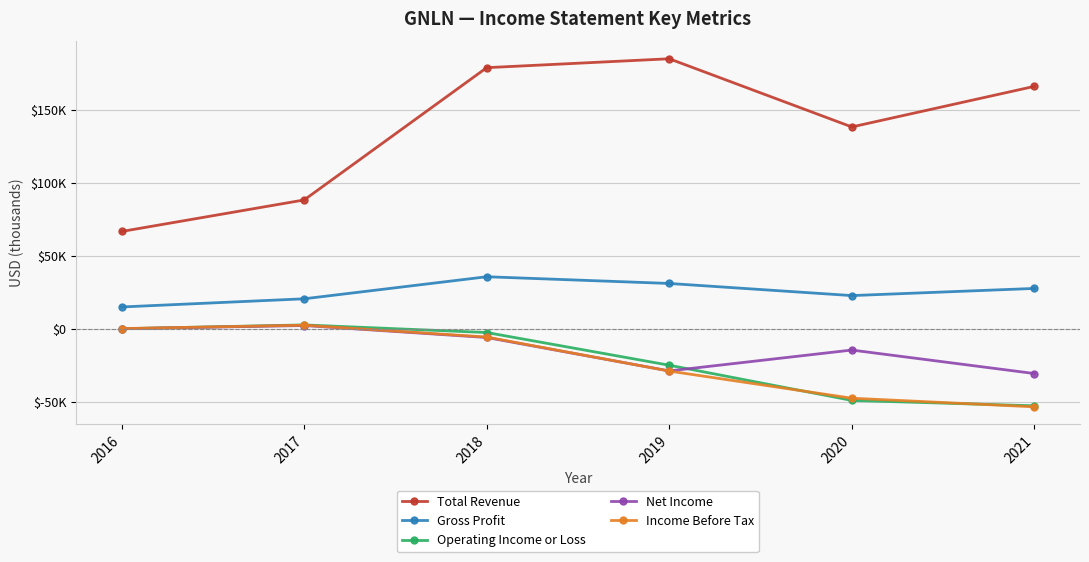

What are all the series names shown in the legend?

Total Revenue, Gross Profit, Operating Income or Loss, Net Income, Income Before Tax